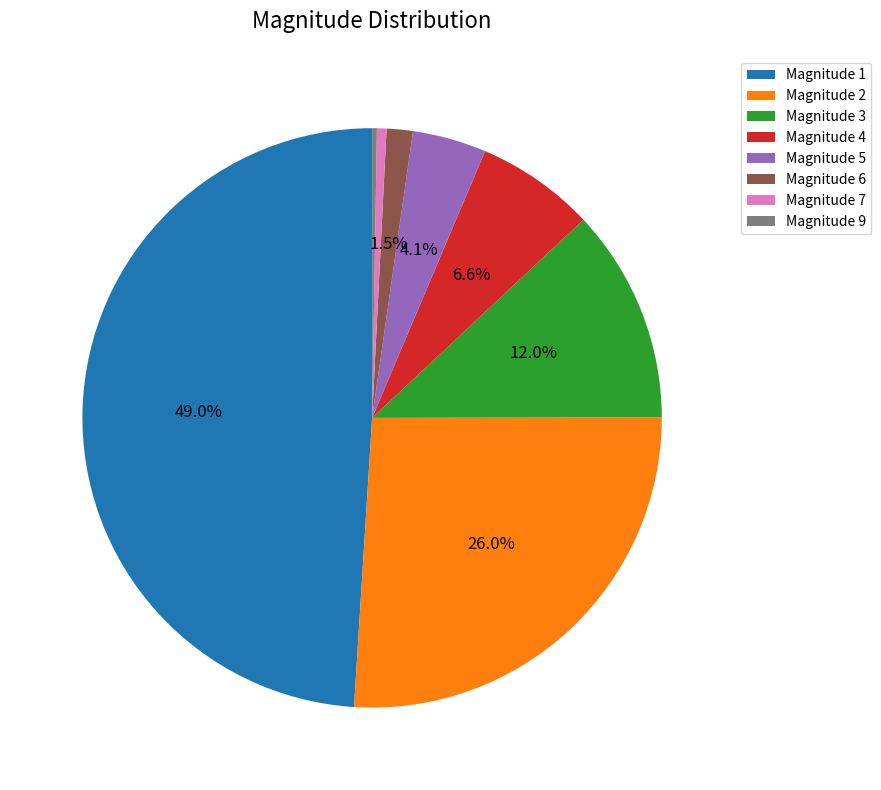

Do Magnitude 1 and Magnitude 4 together represent more than half of the pie?

Yes